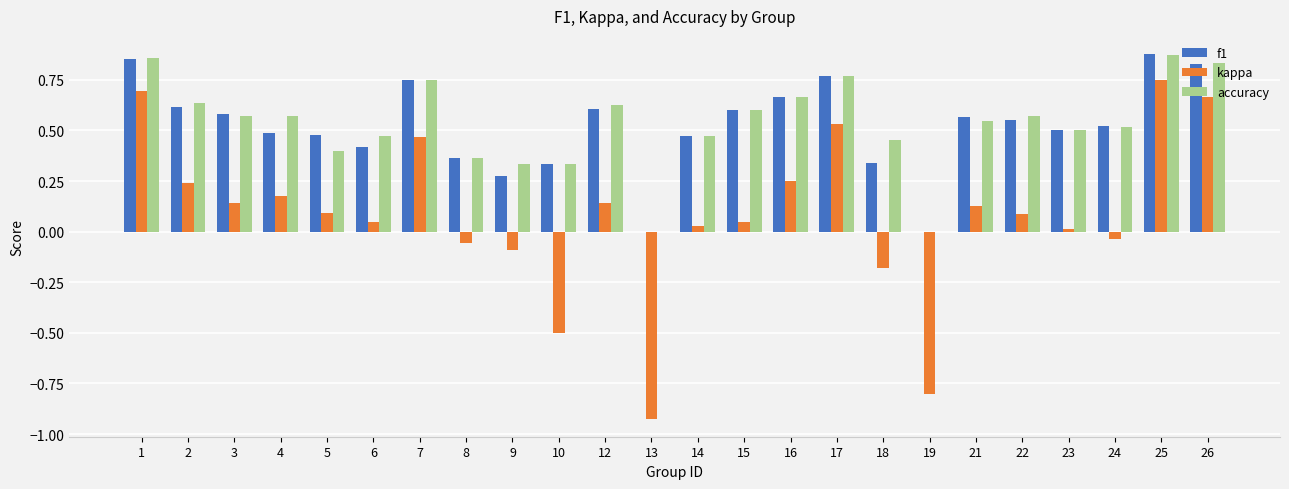

Is the value of kappa at 21 greater than the value of f1 at 18?

No